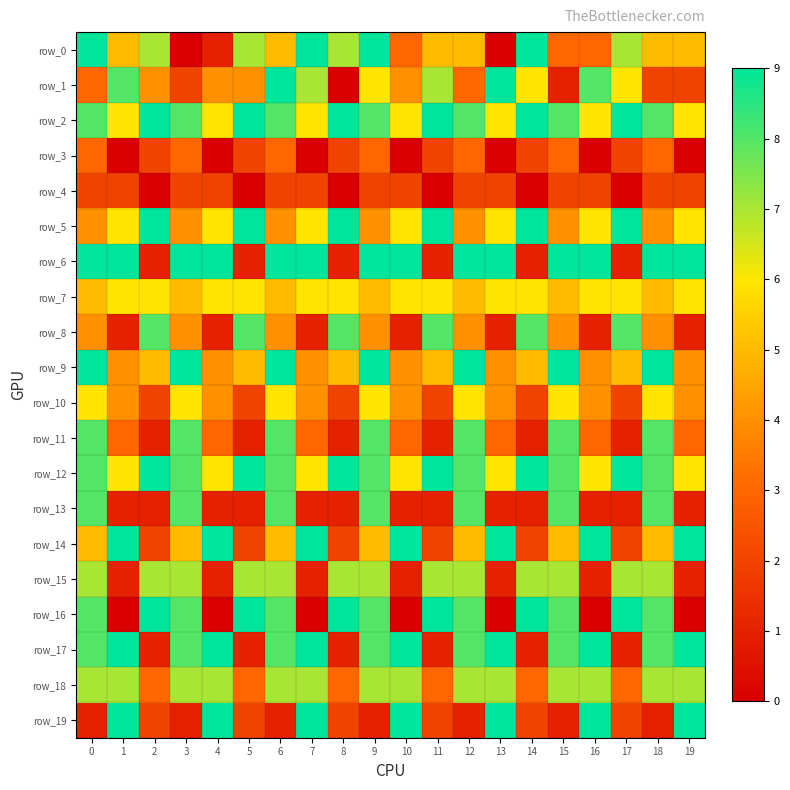

What is the greatest value displayed?

9